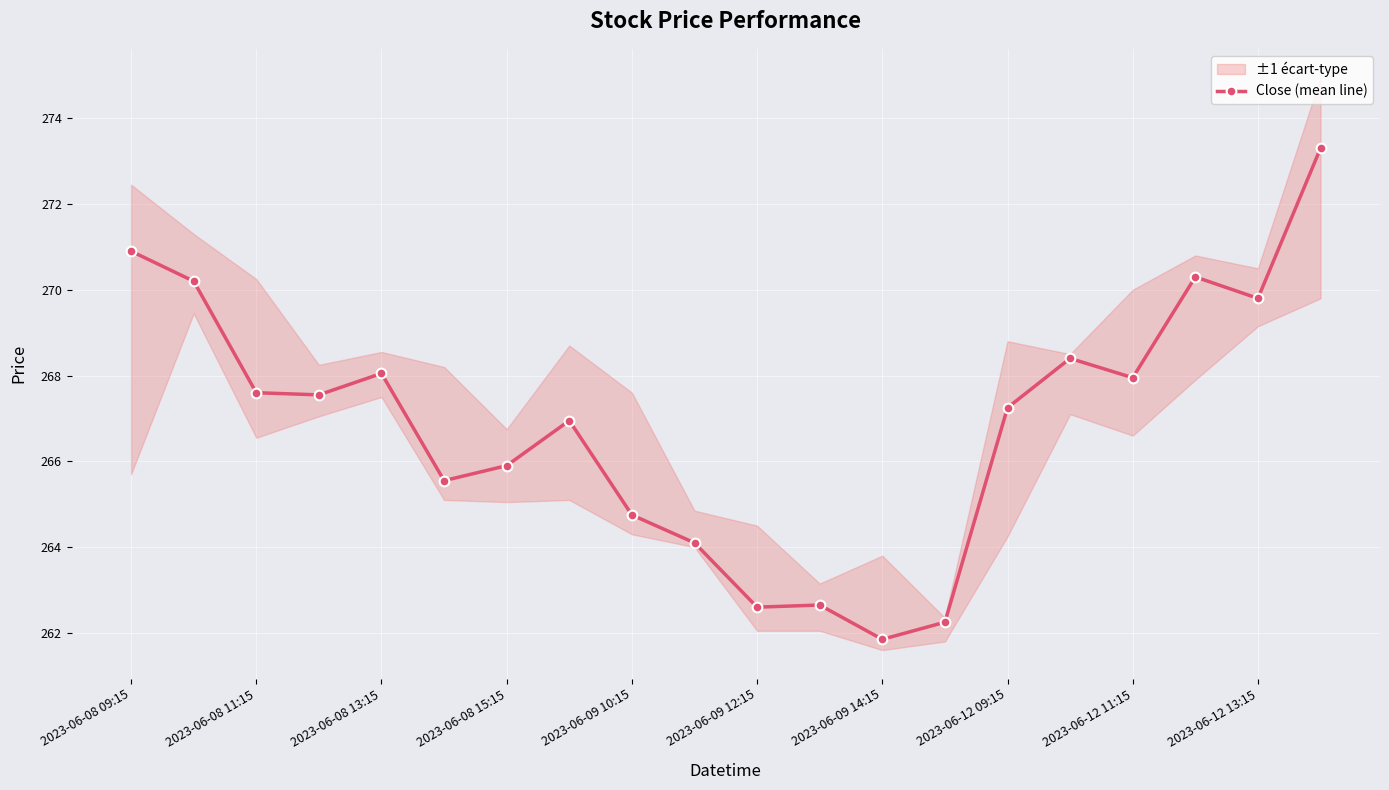

True or false: Close (mean line) has more than 0 interior local peaks.

True